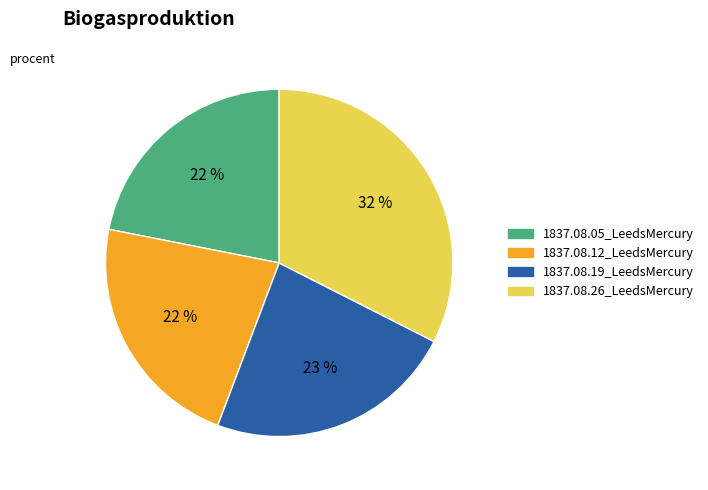

Count the number of slices in the pie.

4